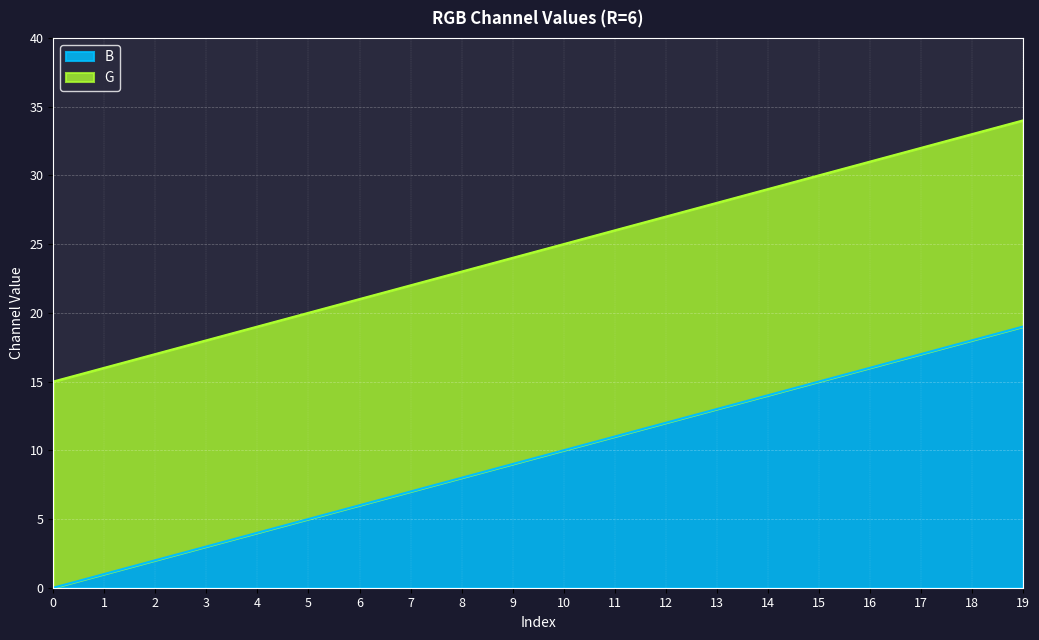

At which label does B reach its peak?

19